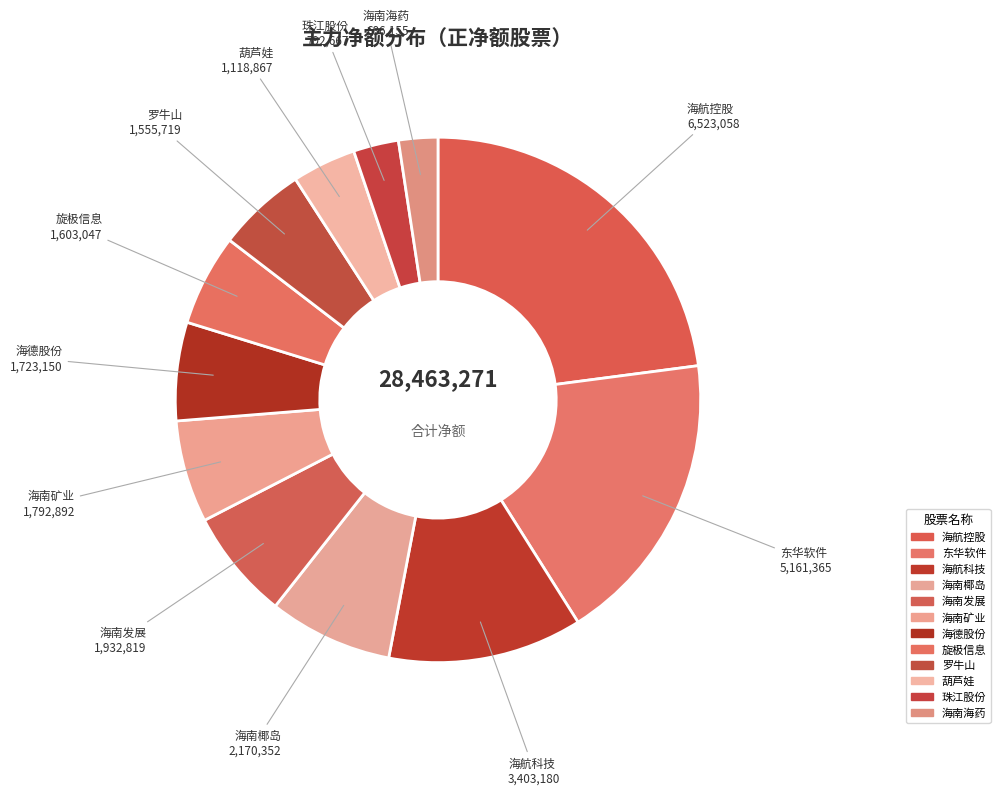

Between 旋极信息 and 海南发展, which is larger?

海南发展